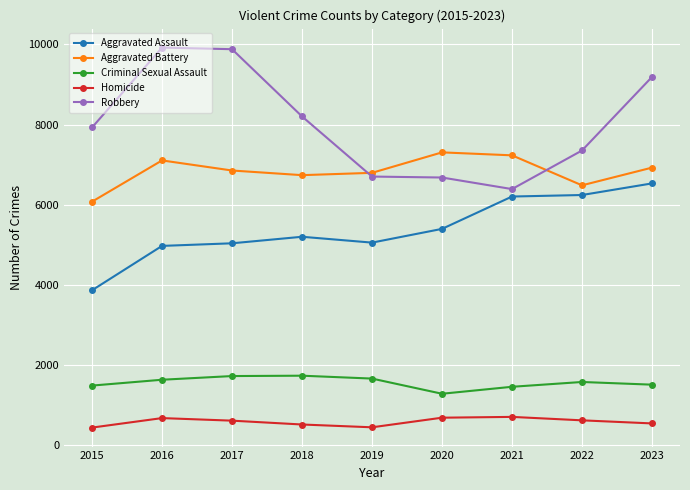

What is the spread (max minus min) of values at 2016?

9254